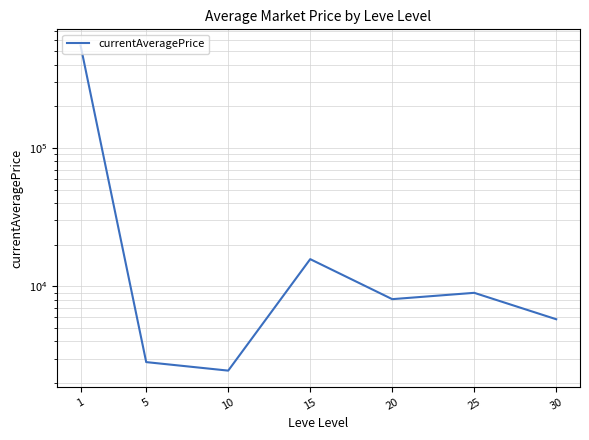

True or false: the data has more than 2 interior local peaks.

False